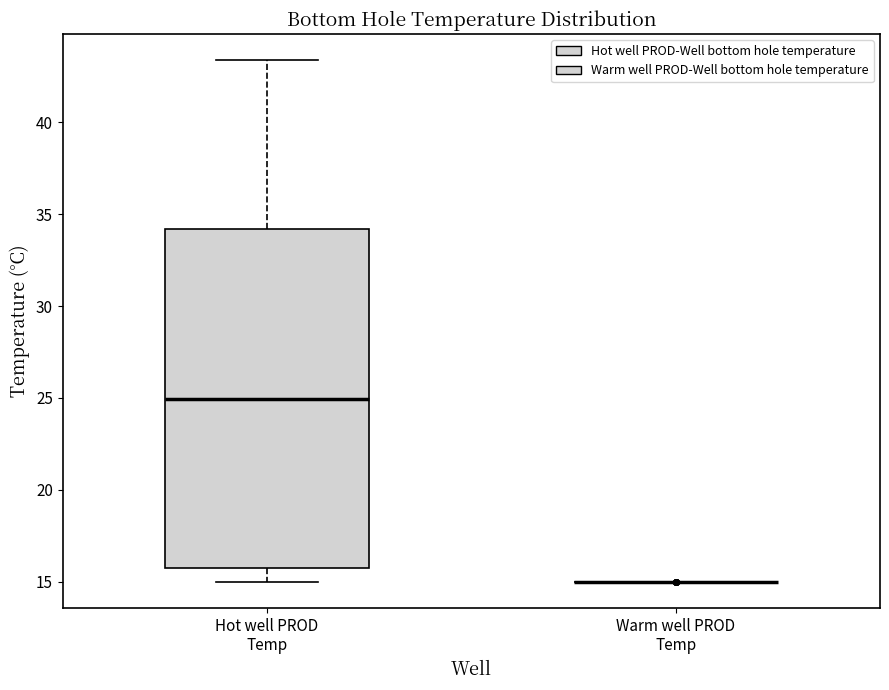

Where does the upper whisker of the box for Hot well PROD Temp end on the y-axis? The values are not printed on the chart, so give them approximately, as read against the axis.

43.5